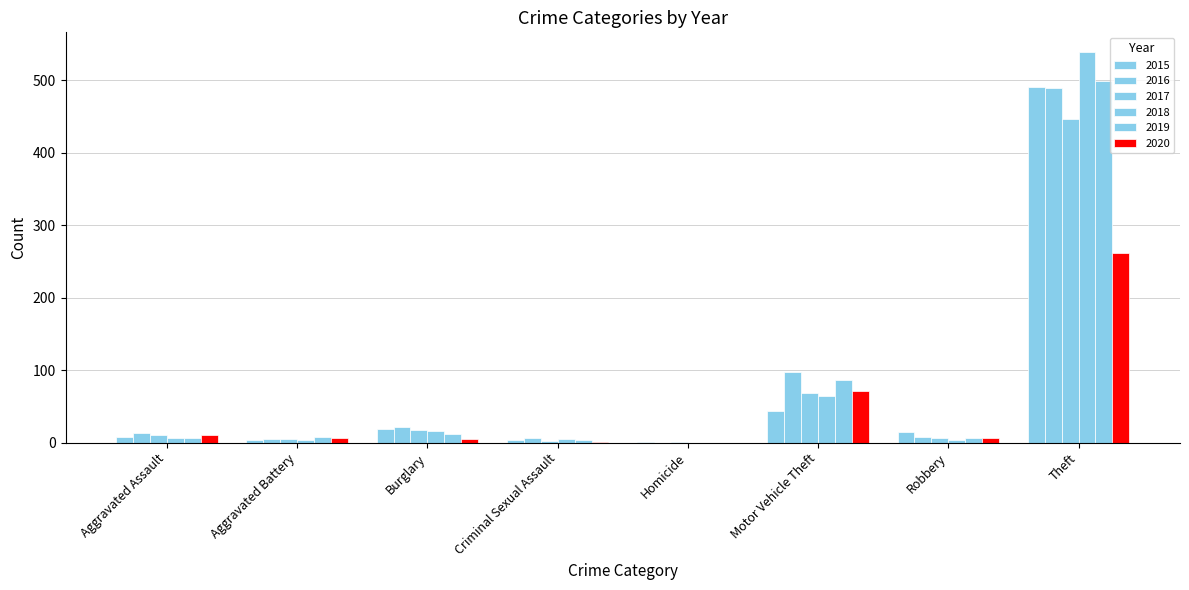

What is the greatest value displayed?

539